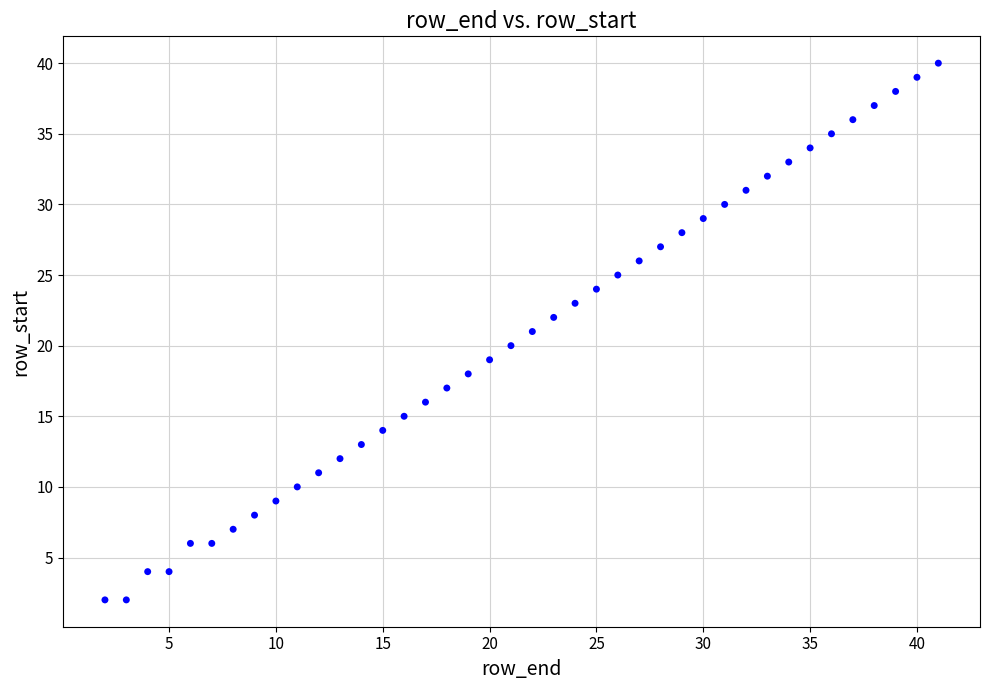

What is the range of X values (max minus min)?

39